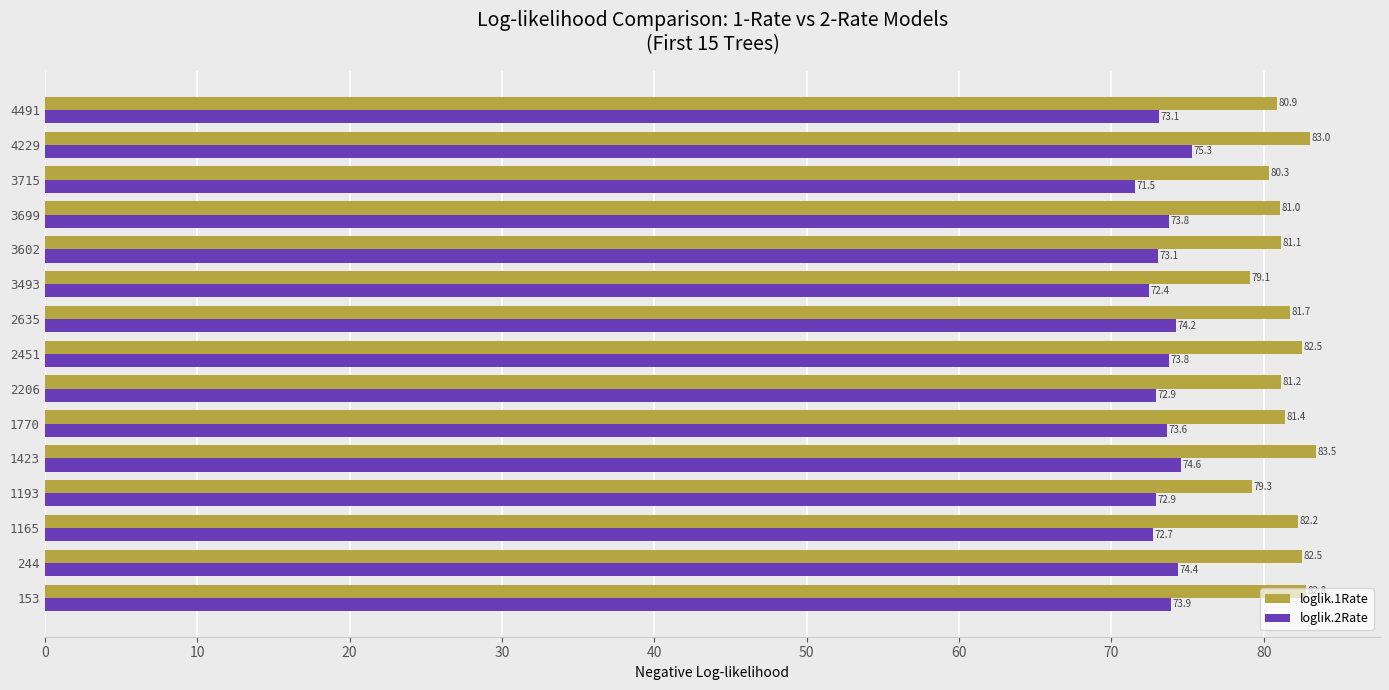

What is the smallest value displayed?

71.5